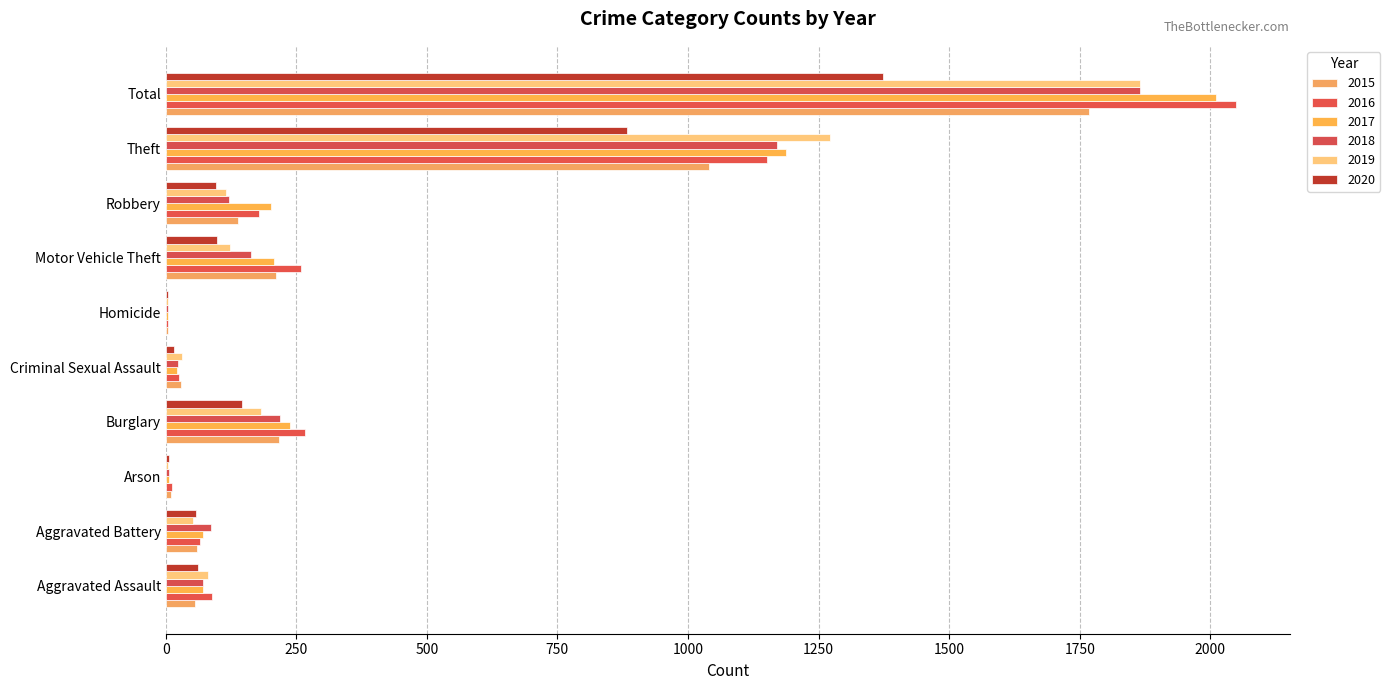

At which label does 2016 first exceed 178?

Burglary